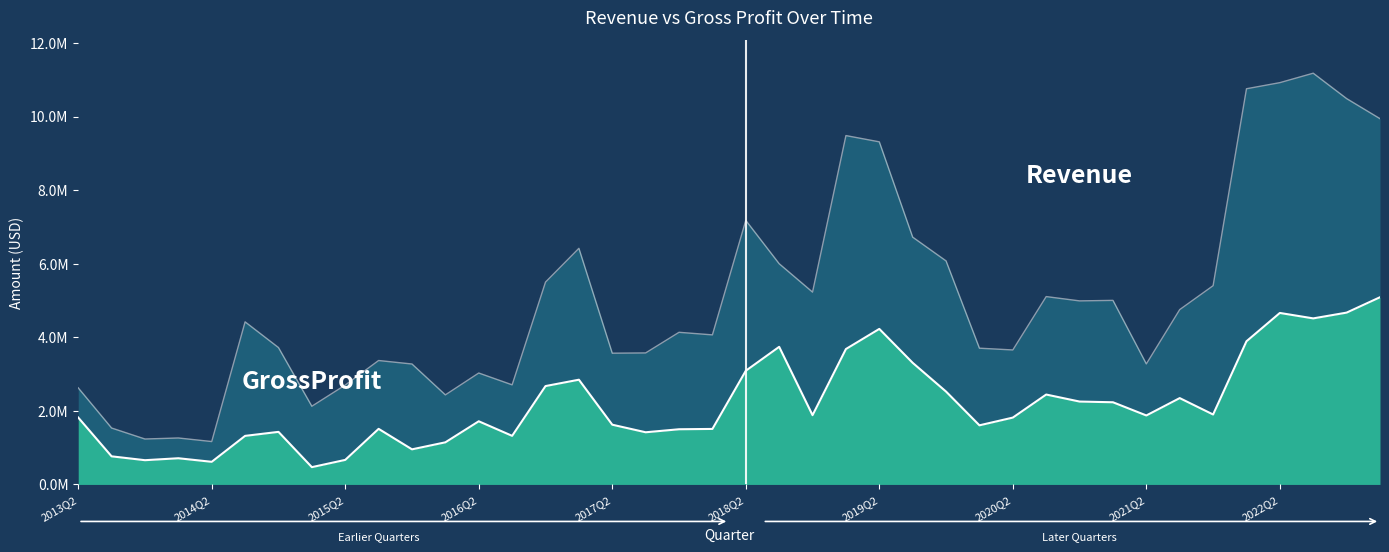

What is the label of the 36th point from the right?

2014Q2